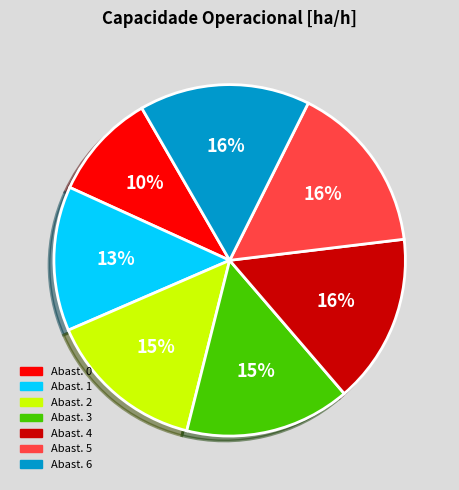

Combined, do Abast. 1 and Abast. 5 account for over 50%?

No